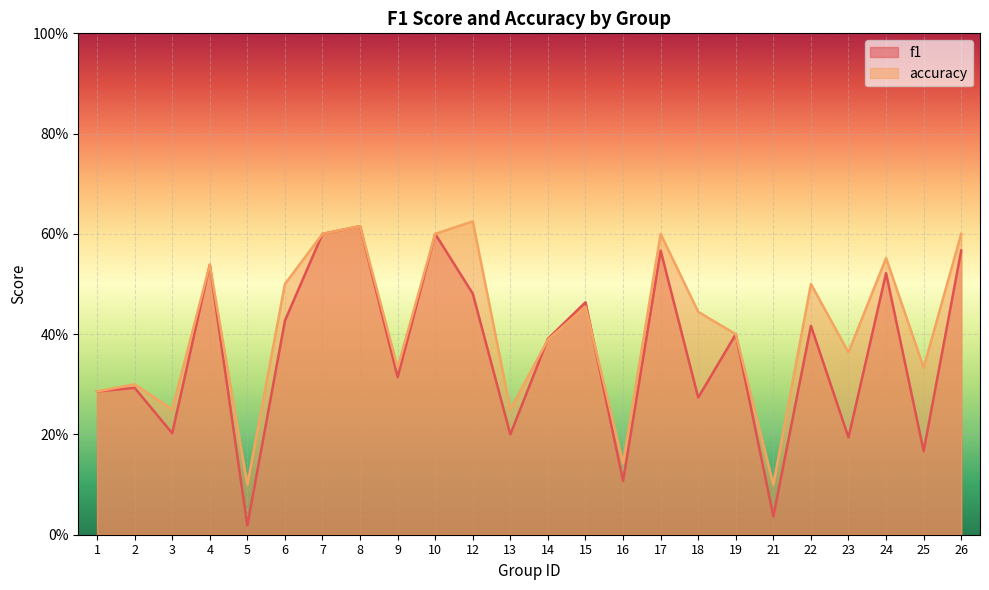

The value of accuracy at 17 is 0.1. True or false?

False